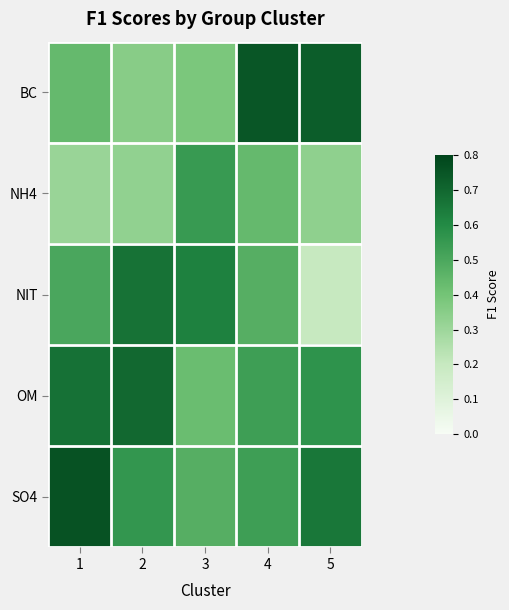

Count the number of data series in this chart.

5